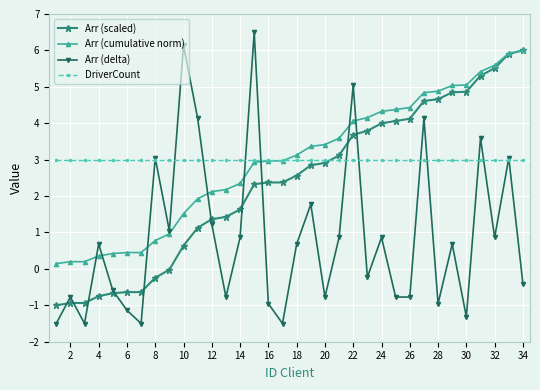

What is the maximum value shown in the chart?

6.5